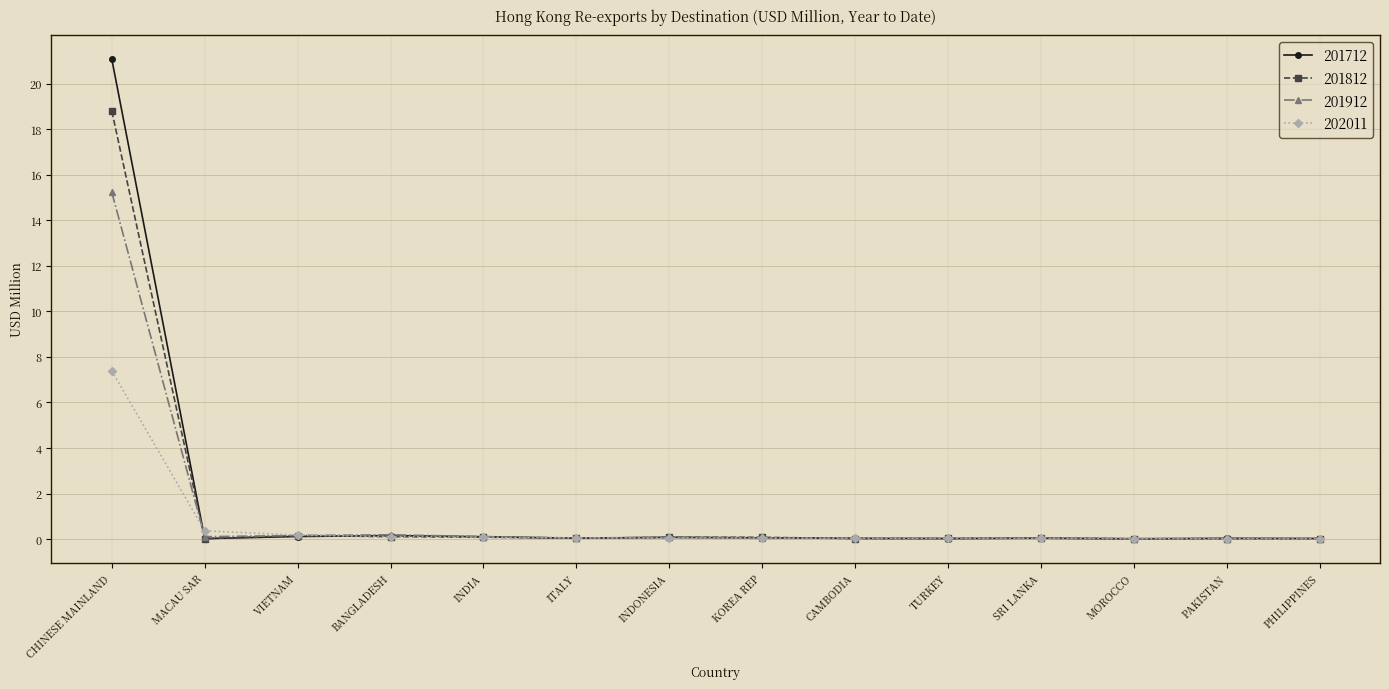

List the series in order of their overall mean, lowest first.

202011, 201912, 201812, 201712